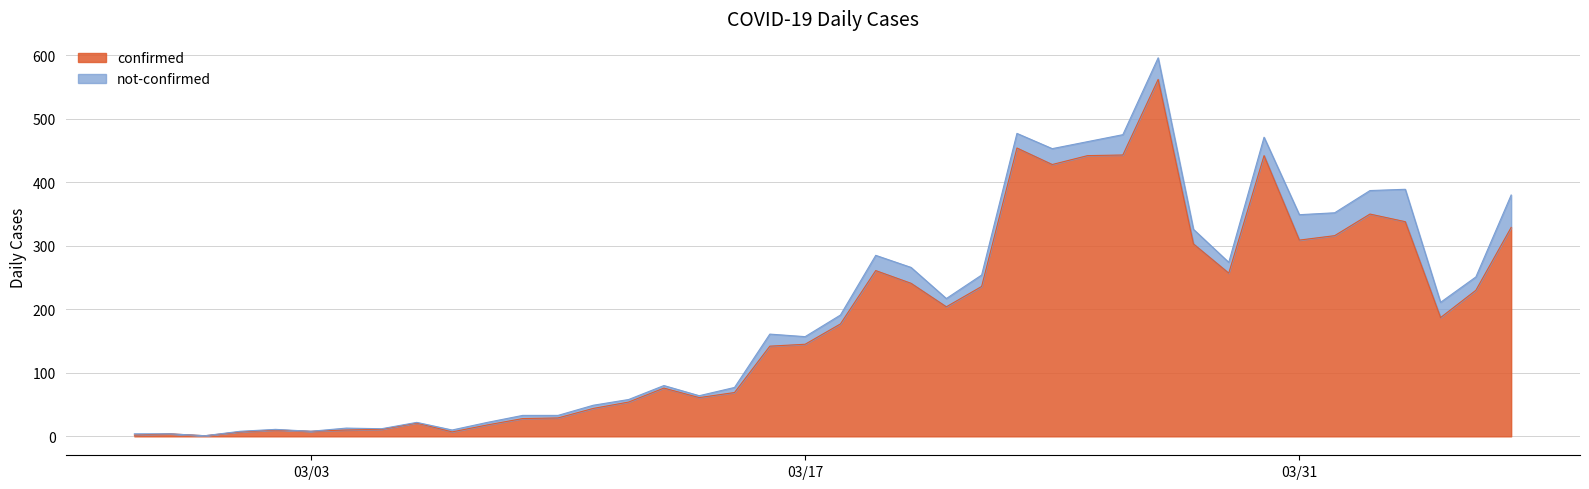

The confirmed series shows 96 at 03/17. True or false?

False